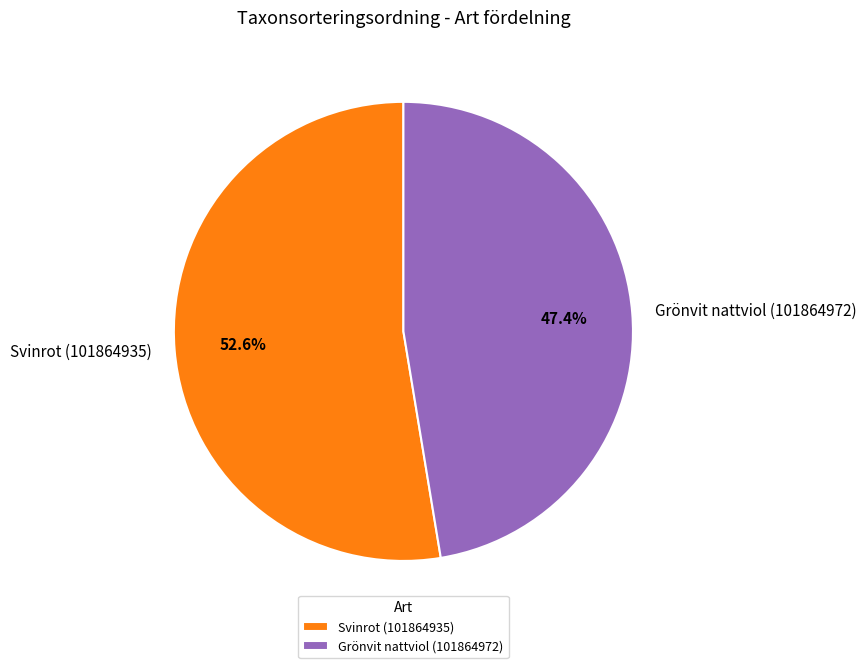

What is the ratio of the value at Grönvit nattviol (101864972) to the value at Svinrot (101864935)?

0.9